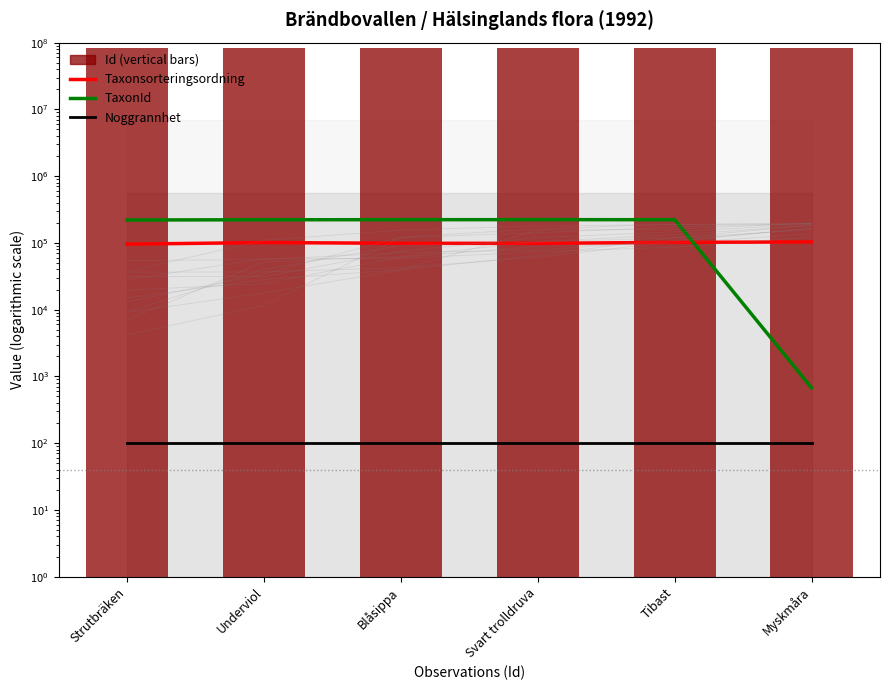

What is the label of the 1st bar from the right?

Myskmåra